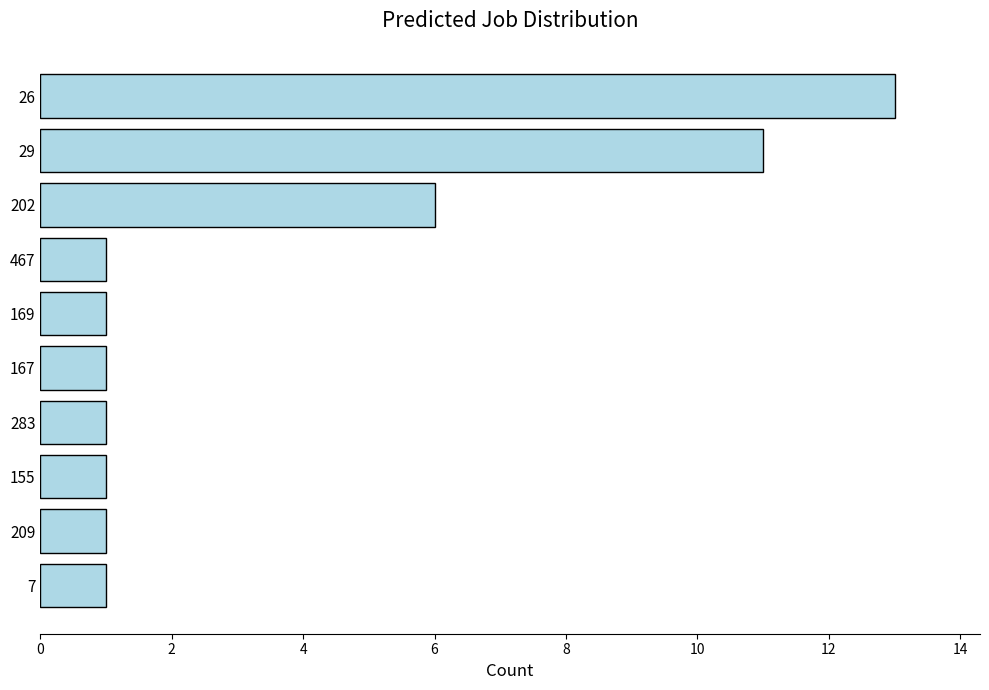

What is the sum of all values?

37